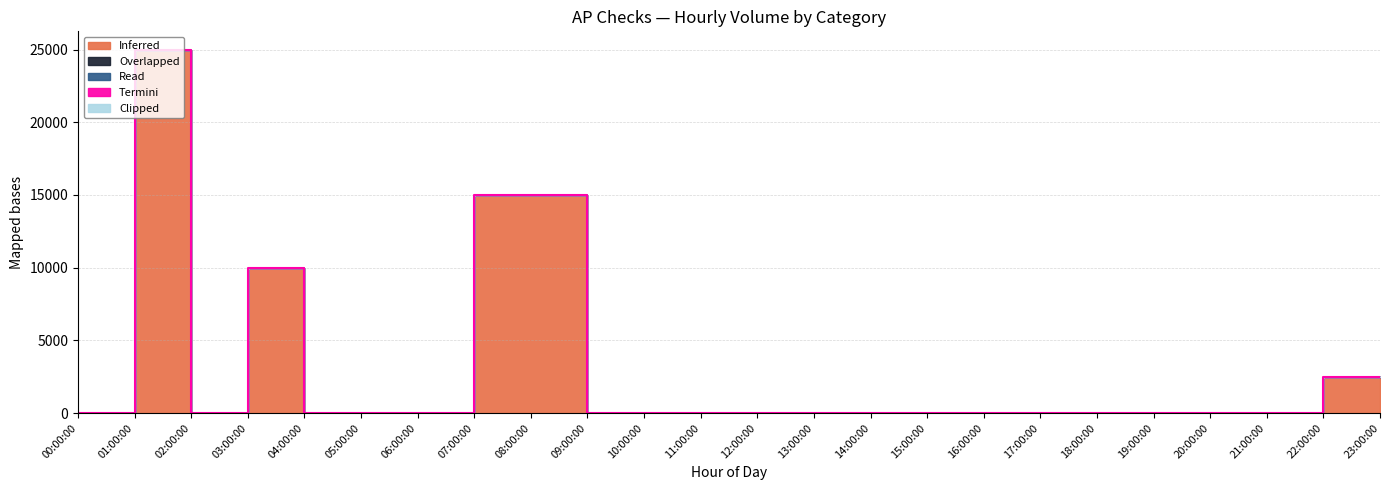

True or false: Inferred and Read cross at least once.

False